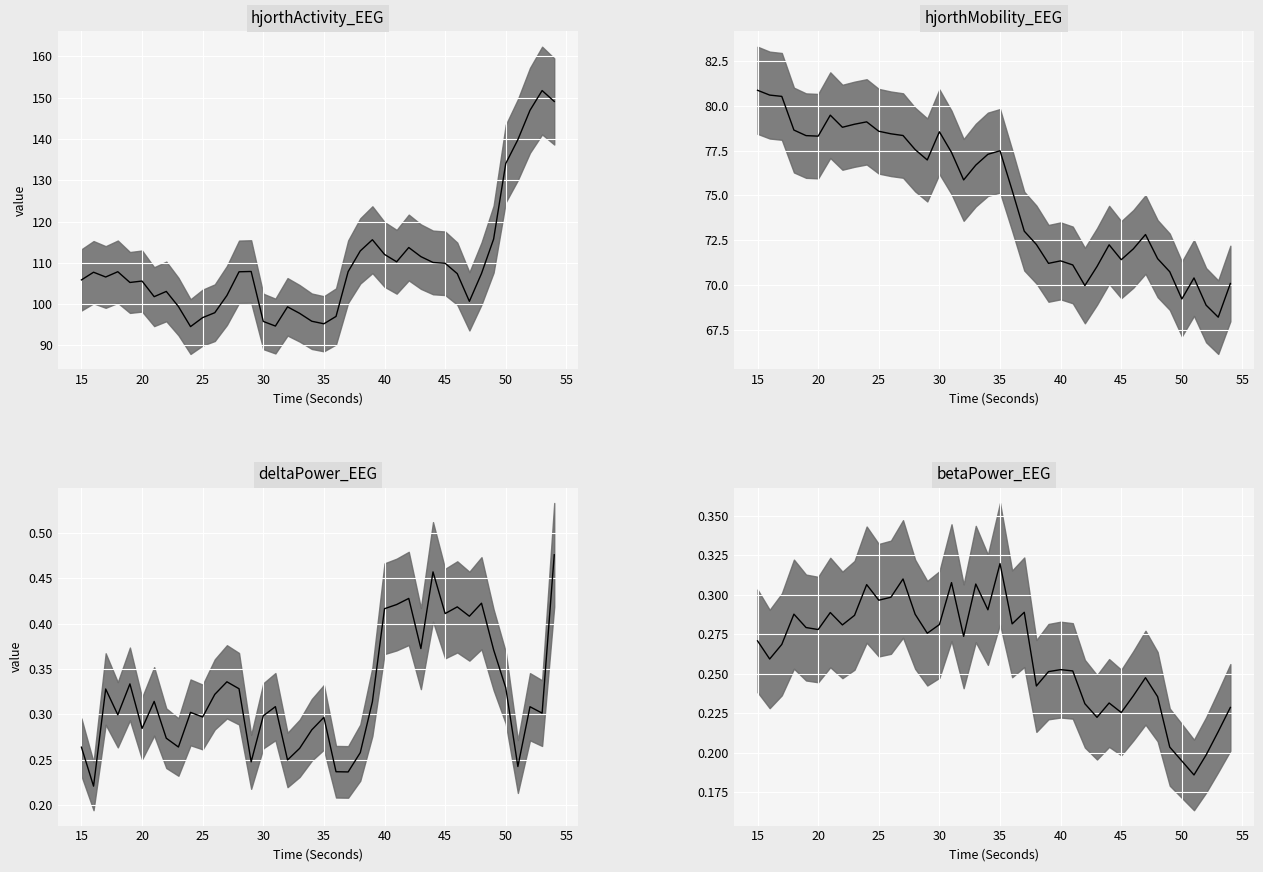

What is the difference between the second highest and second lowest values in the hjorthActivity_EEG median series?

54.4